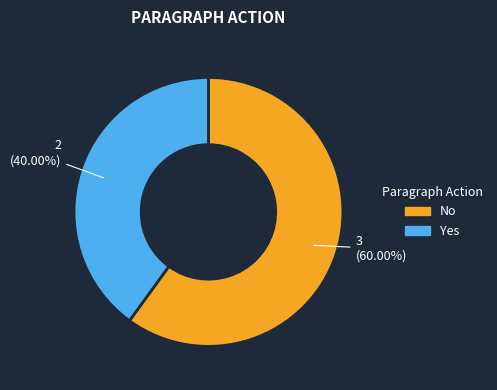

The No slice represents 53% of the pie. True or false?

False